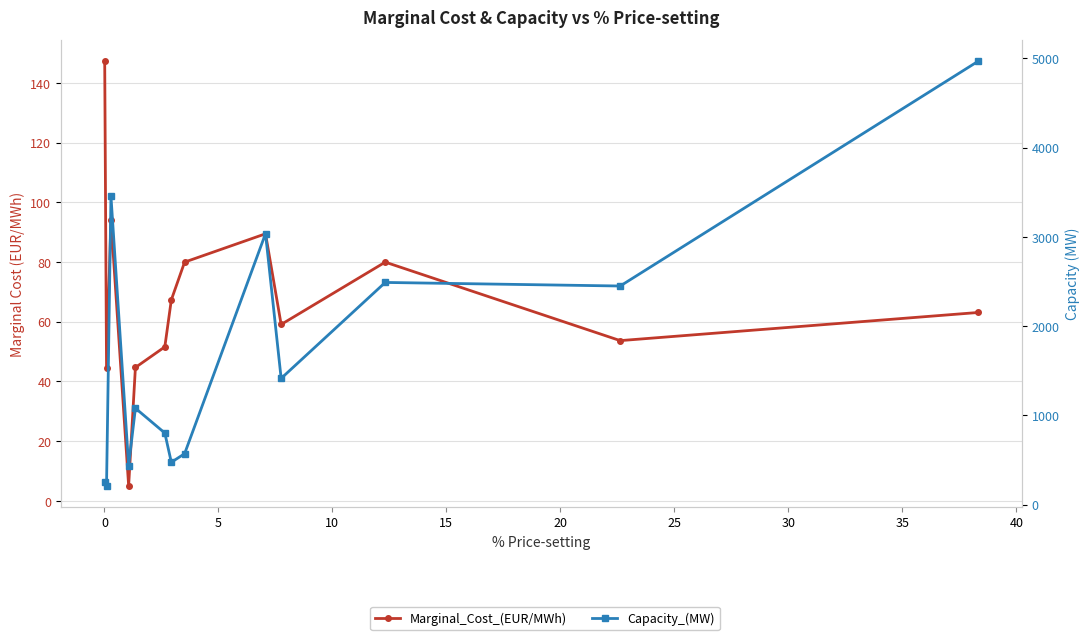

True or false: Marginal_Cost_(EUR/MWh) and Capacity_(MW) cross at least once.

False